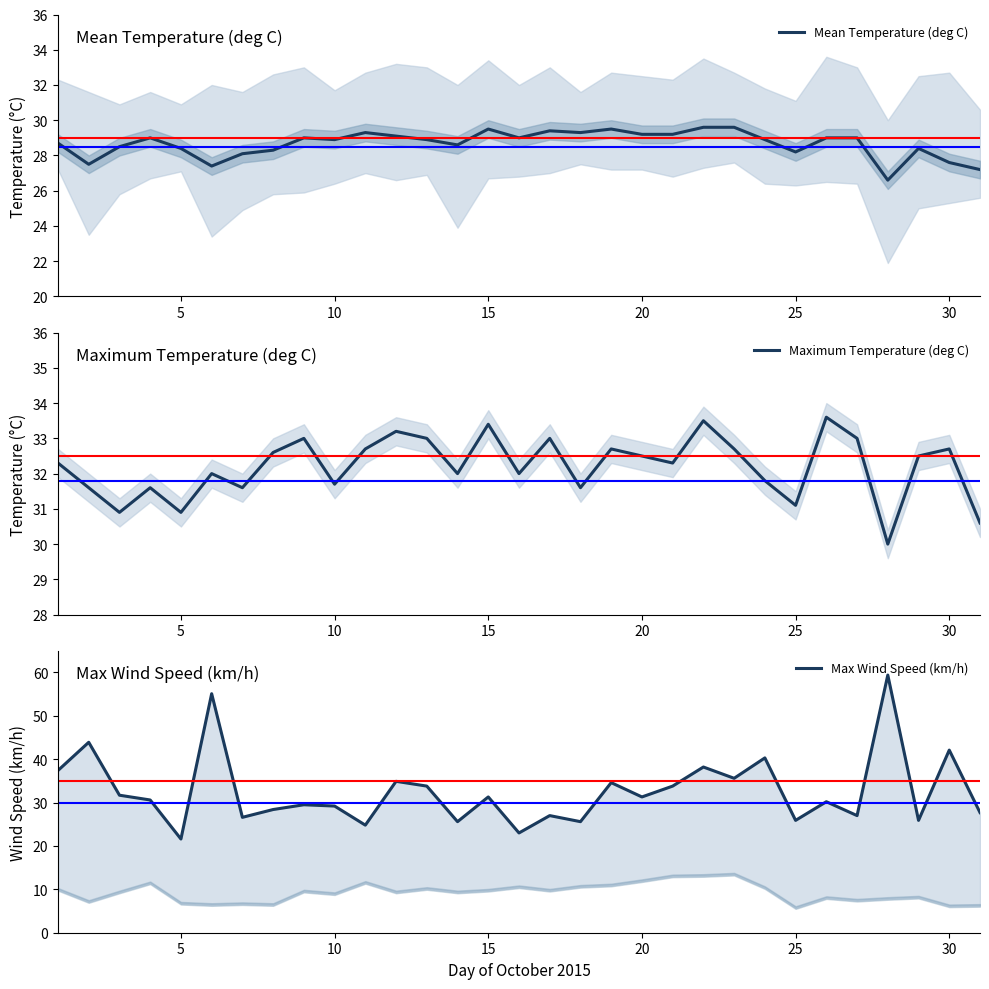

Which series has the largest total across all categories?

Max Wind Speed (km/h)